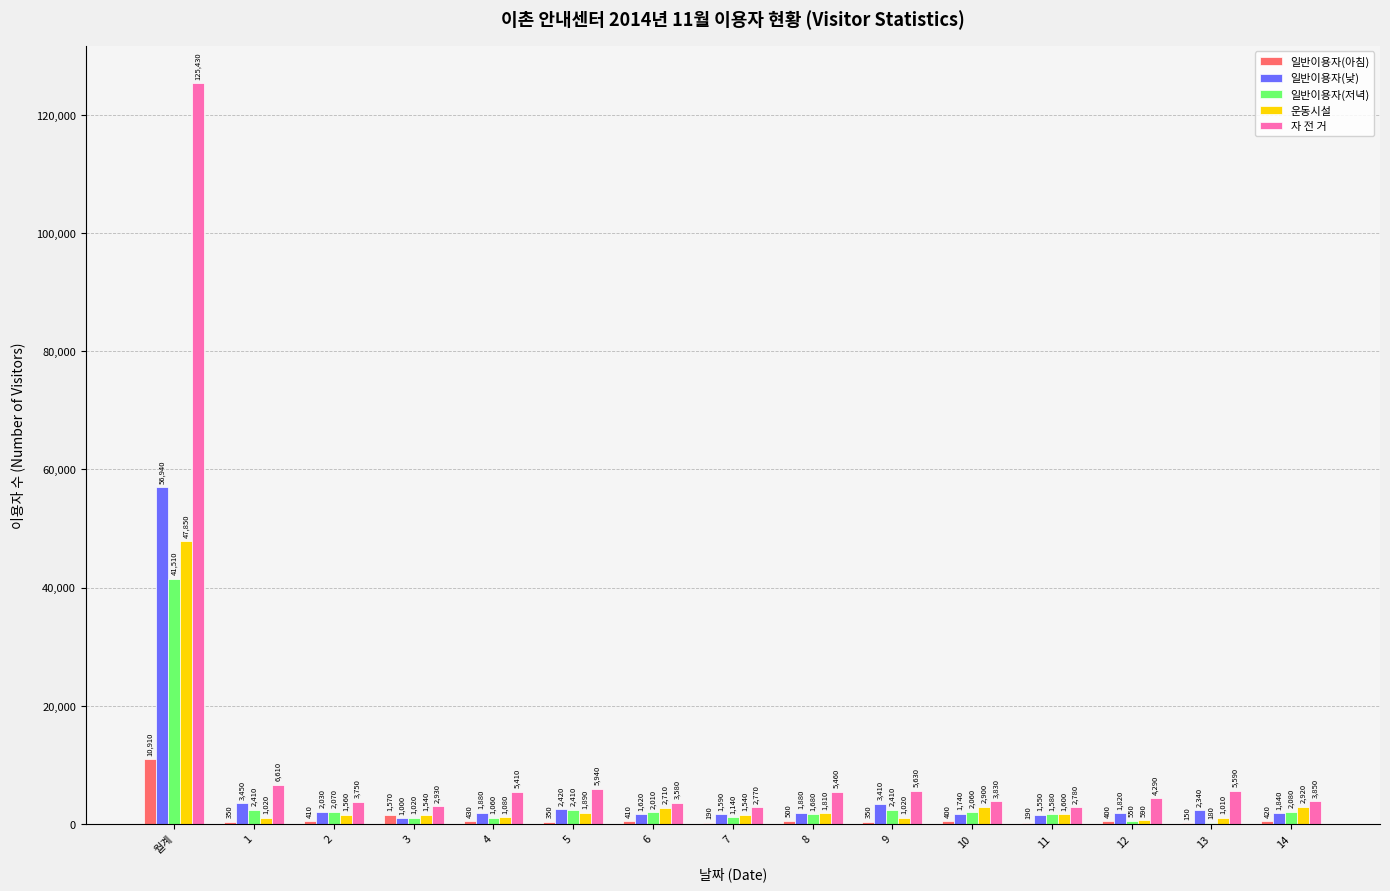

How many series are shown in this chart?

5